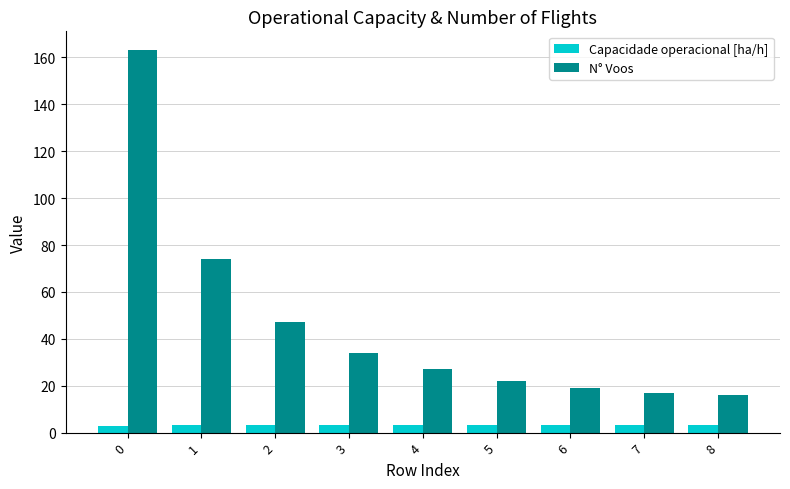

At 1, list the series in order from largest to smallest.

N° Voos, Capacidade operacional [ha/h]